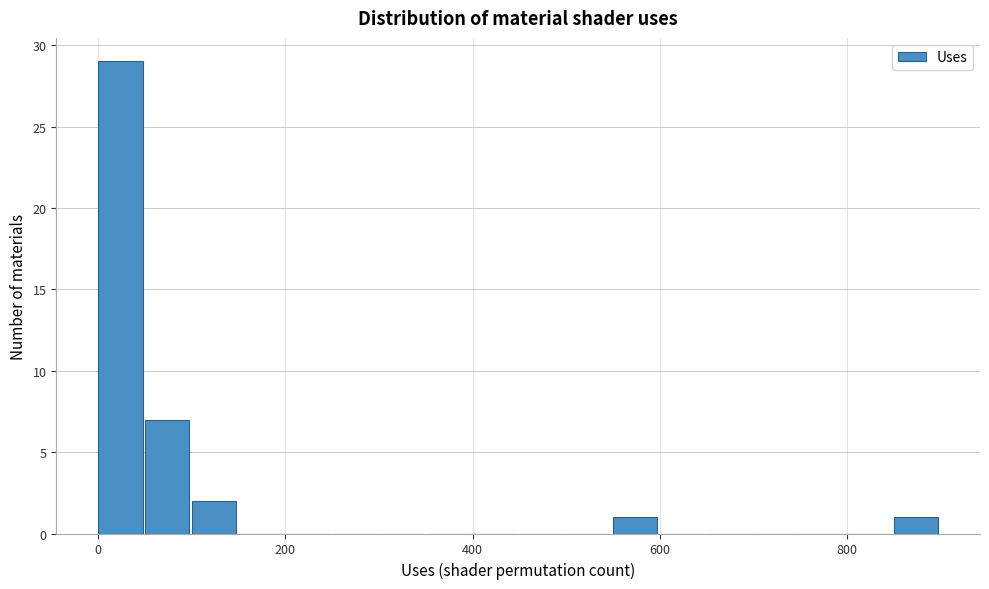

Read against the x-axis, roughly where is the centre of the tallest bar?

20